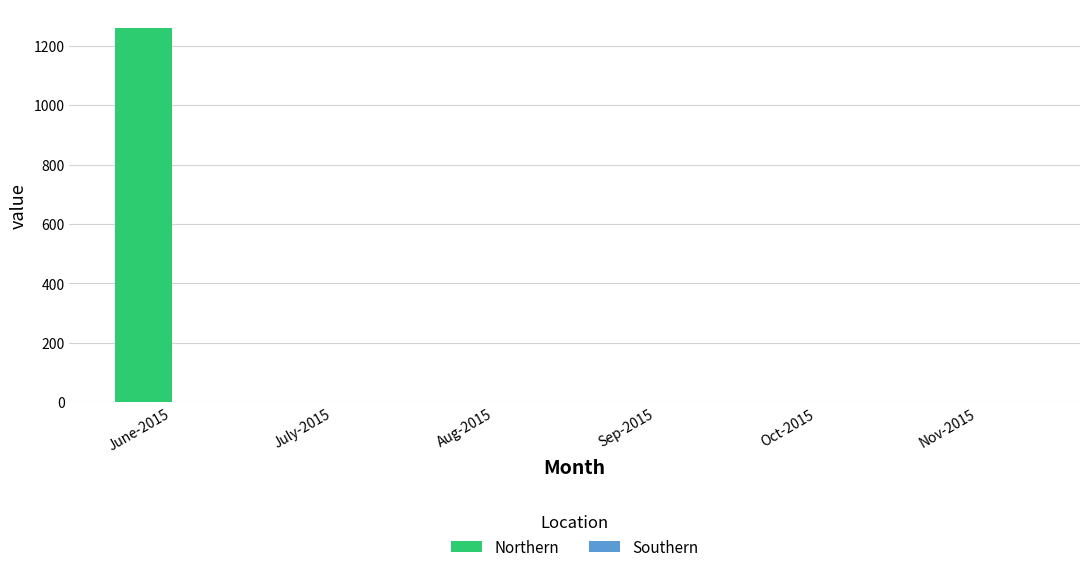

Which label corresponds to the largest value in the chart?

June-2015